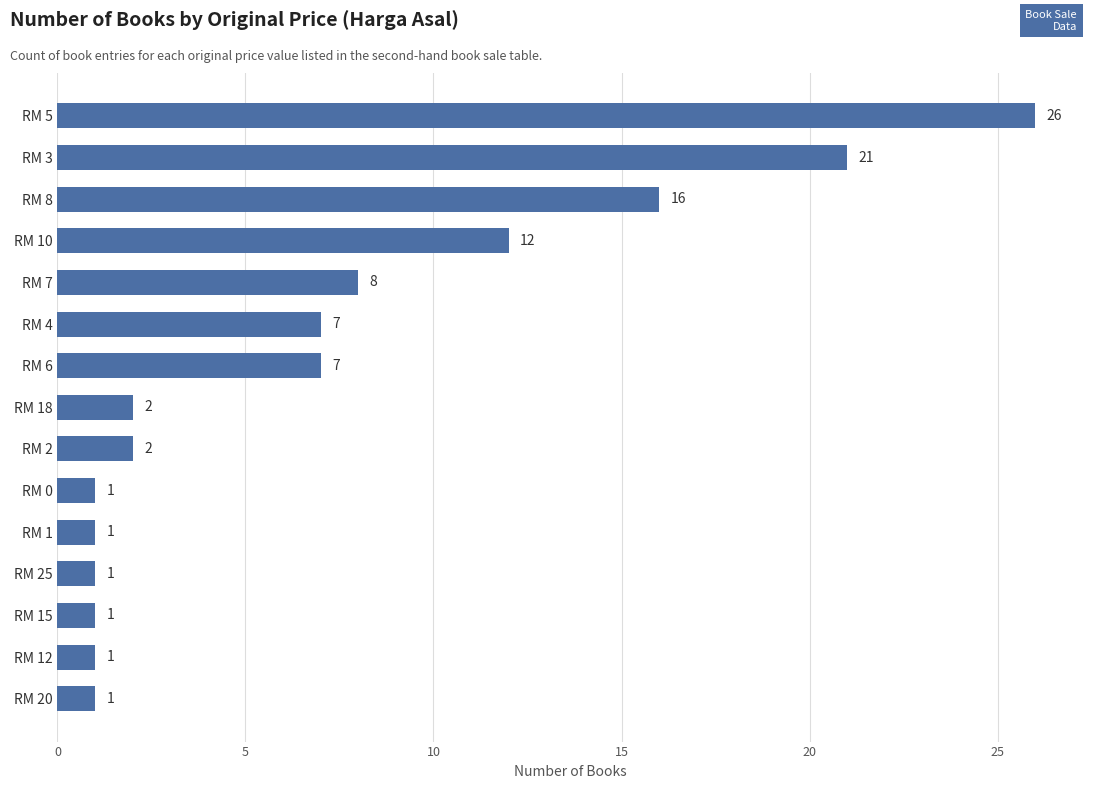

What is the greatest value displayed?

26